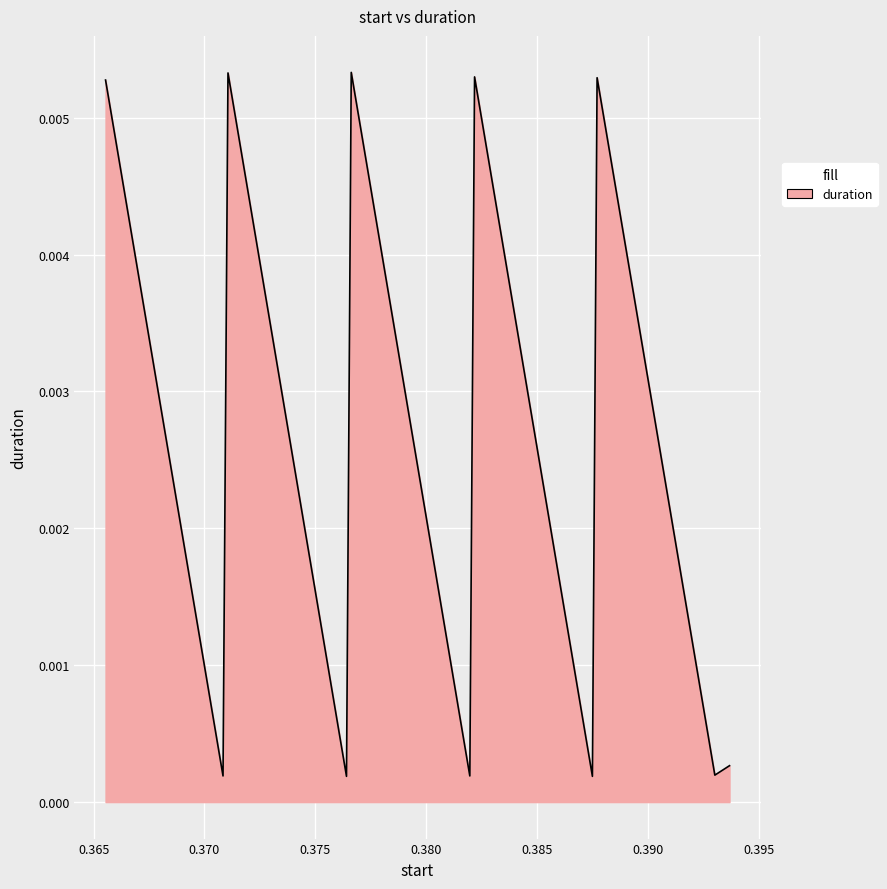

How many lines are shown in the chart?

1